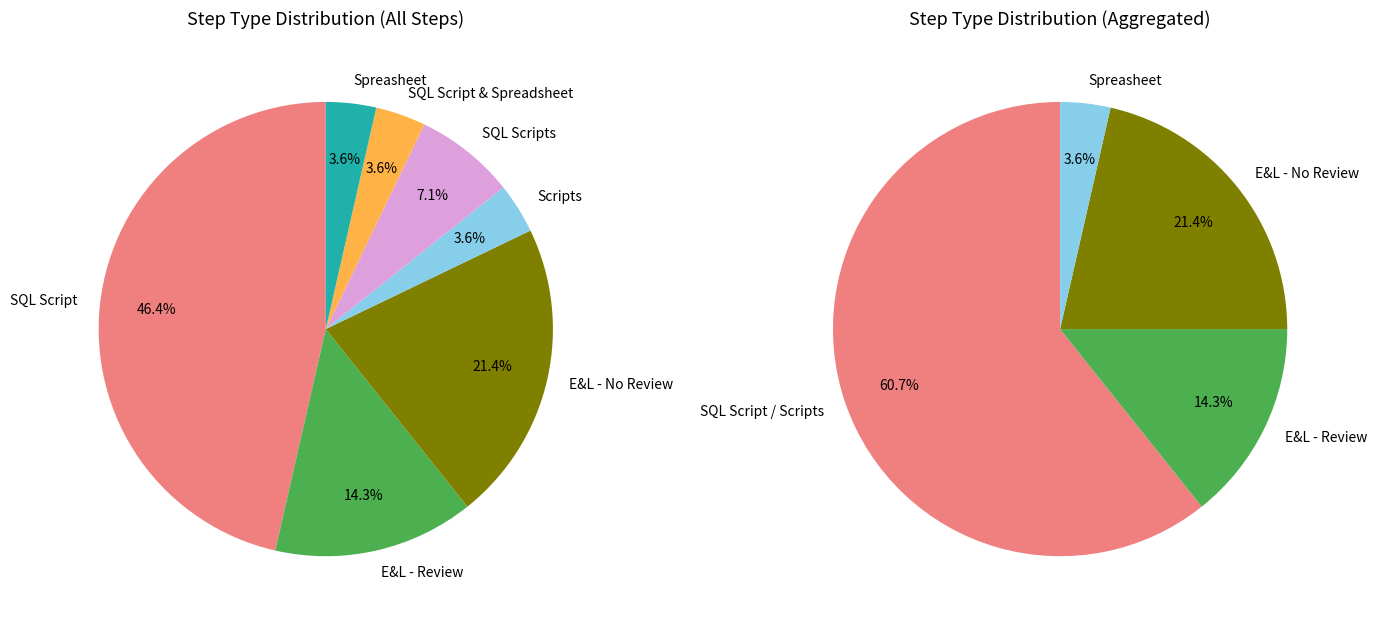

Which slice is the largest?

SQL Script